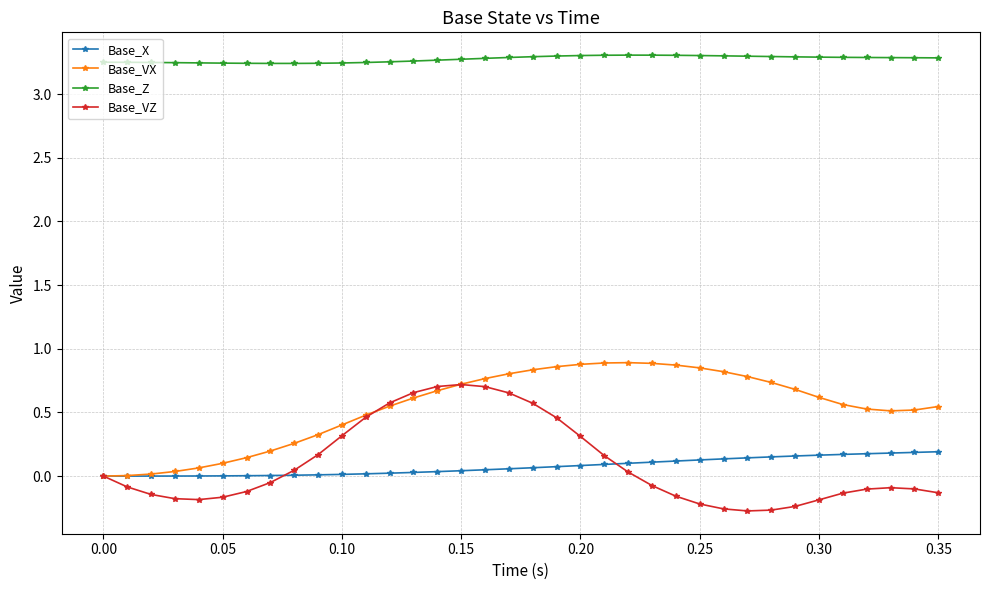

True or false: Base_Z and Base_VZ intersect in this chart.

False